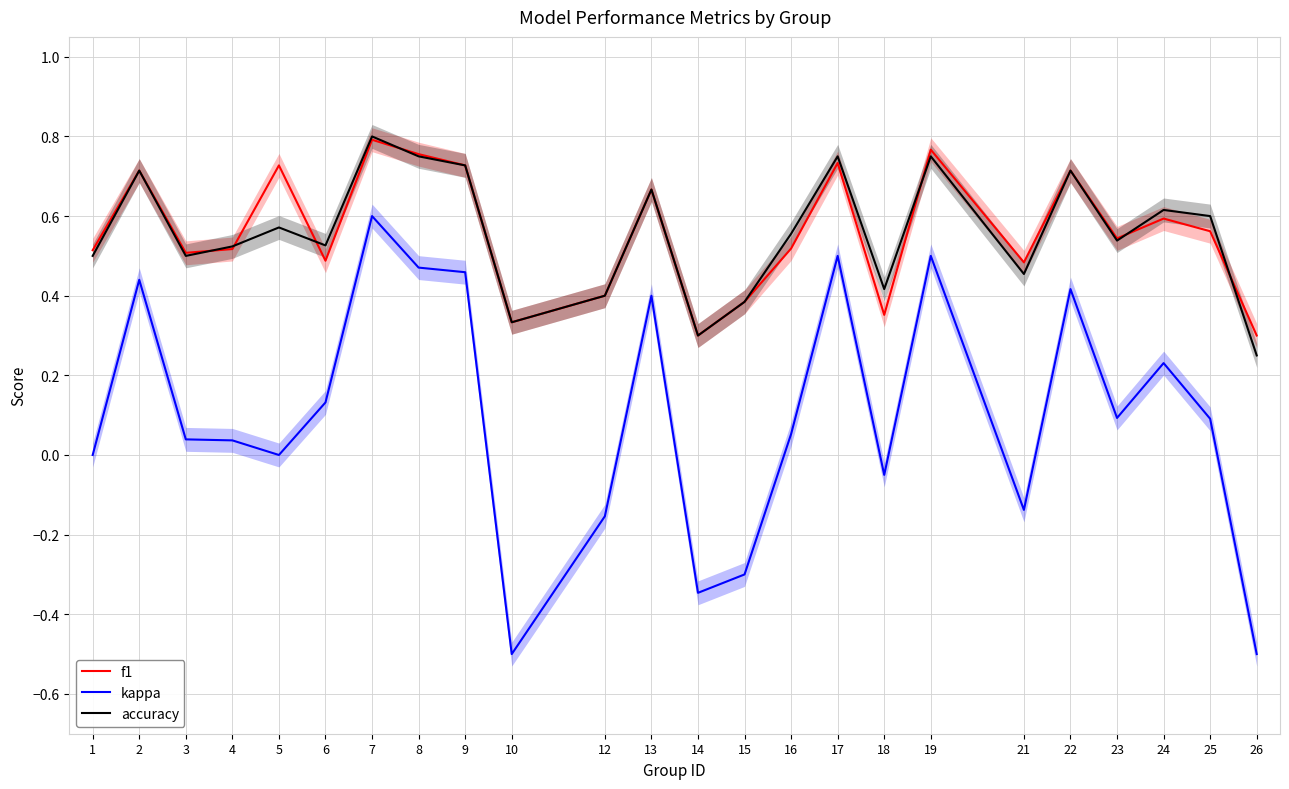

What is the value of the f1 point at the 19th from the left?

0.5